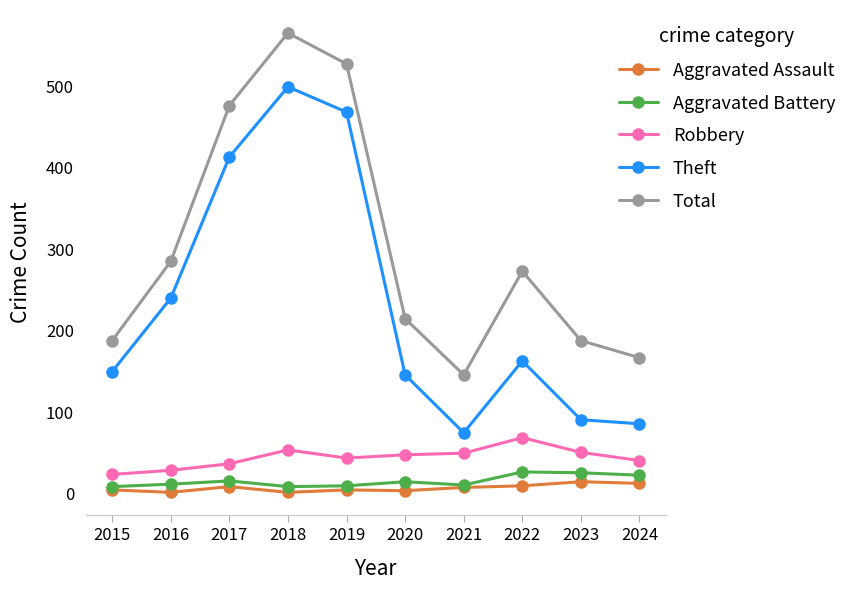

True or false: Aggravated Battery and Total intersect in this chart.

False